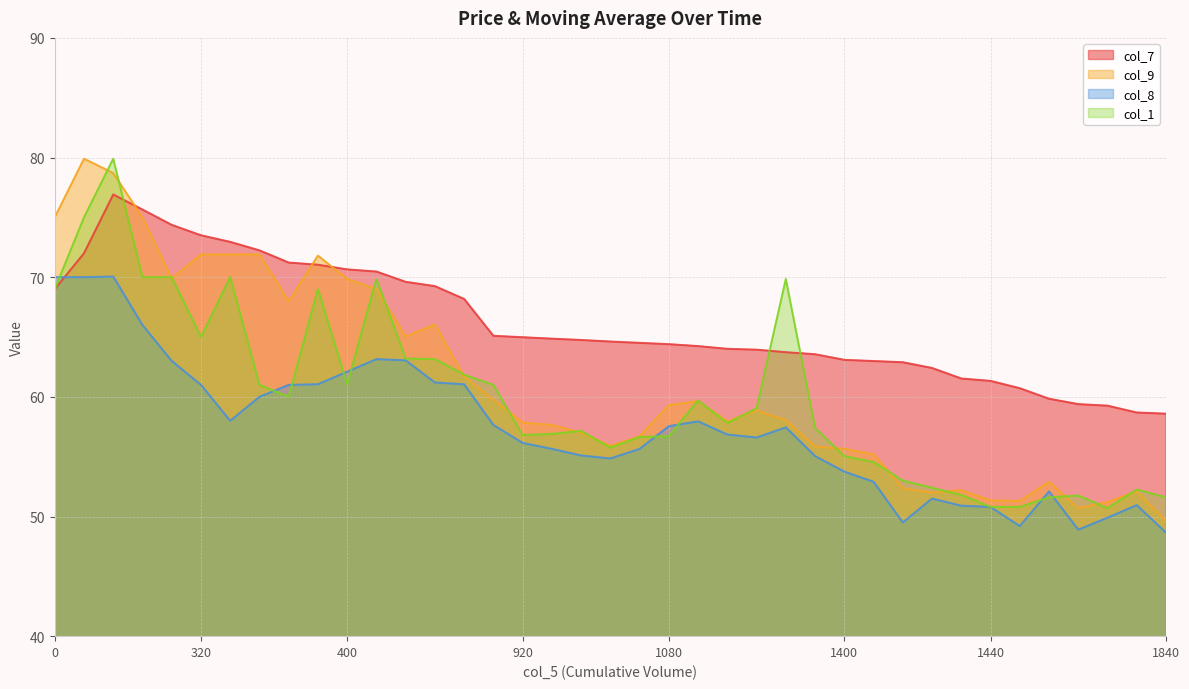

Reading left to right, transcribe all the data shown in this chart.

col_7: 69.0	72.0	76.9	75.7	74.4	73.5	73.0	72.2	71.2	71.0	70.7	70.5	69.6	69.2	68.2	65.1	65.0	64.9	64.8	64.6	64.5	64.4	64.2	64.0	63.9	63.7	63.6	63.1	63.0	62.9	62.4	61.5	61.3	60.7	59.8	59.4	59.3	58.7	58.6
col_9: 75.0	79.9	78.7	75.0	69.9	71.9	71.9	71.9	68.0	71.8	69.8	69.0	65.0	66.0	61.7	59.8	57.9	57.6	57.0	55.9	56.7	59.3	59.6	58.0	58.9	58.0	55.9	55.6	55.2	52.4	52.0	52.2	51.4	51.3	52.9	50.7	51.2	52.1	49.6
col_8: 70.0	70.0	70.0	66.0	63.0	61.0	58.0	60.0	61.0	61.0	62.1	63.1	63.0	61.2	61.0	57.6	56.1	55.6	55.1	54.9	55.6	57.5	58.0	56.9	56.6	57.5	55.0	53.8	52.9	49.5	51.5	50.9	50.8	49.2	52.1	48.9	49.9	51.0	48.6
col_1: 69.0	75.0	79.9	70.0	70.0	65.0	70.0	61.0	60.0	69.0	61.0	69.8	63.2	63.1	61.9	61.0	56.8	56.9	57.1	55.8	56.6	56.7	59.7	57.8	59.0	69.8	57.4	55.0	54.5	53.0	52.4	51.8	50.8	50.8	51.6	51.8	50.7	52.2	51.6